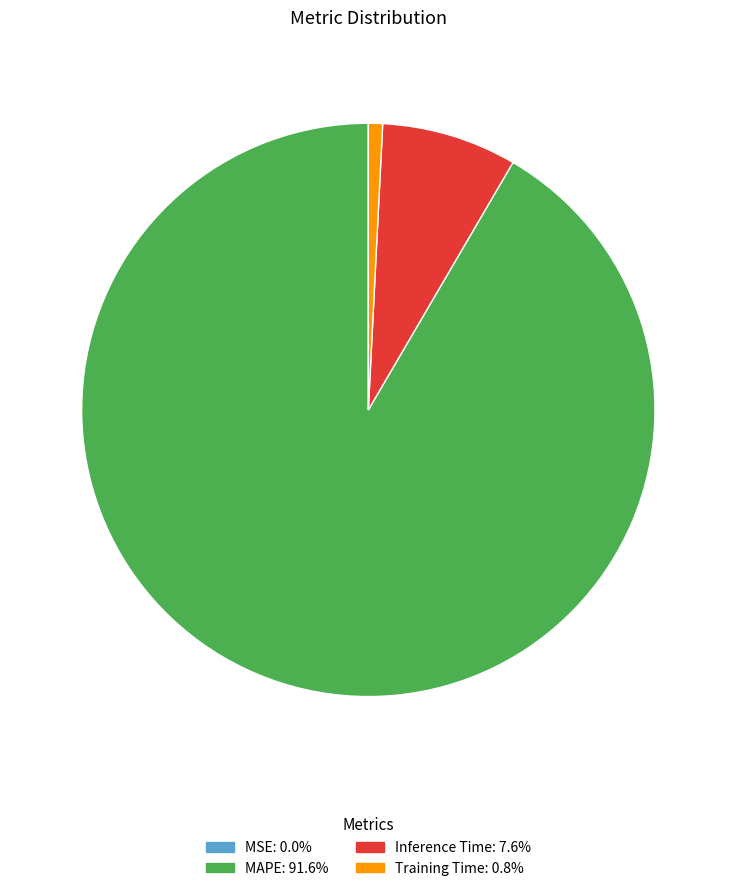

Do Training Time: 0.8% and MAPE: 91.6% together represent more than half of the pie?

Yes